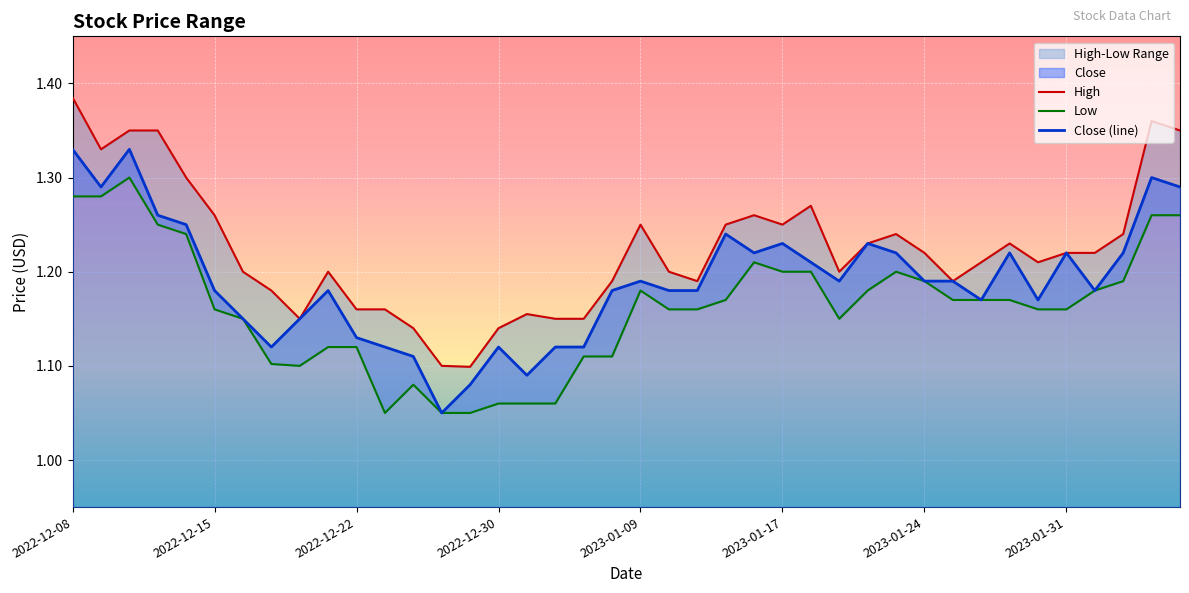

The Close (line) series shows 1.9 at 2023-01-17. True or false?

False